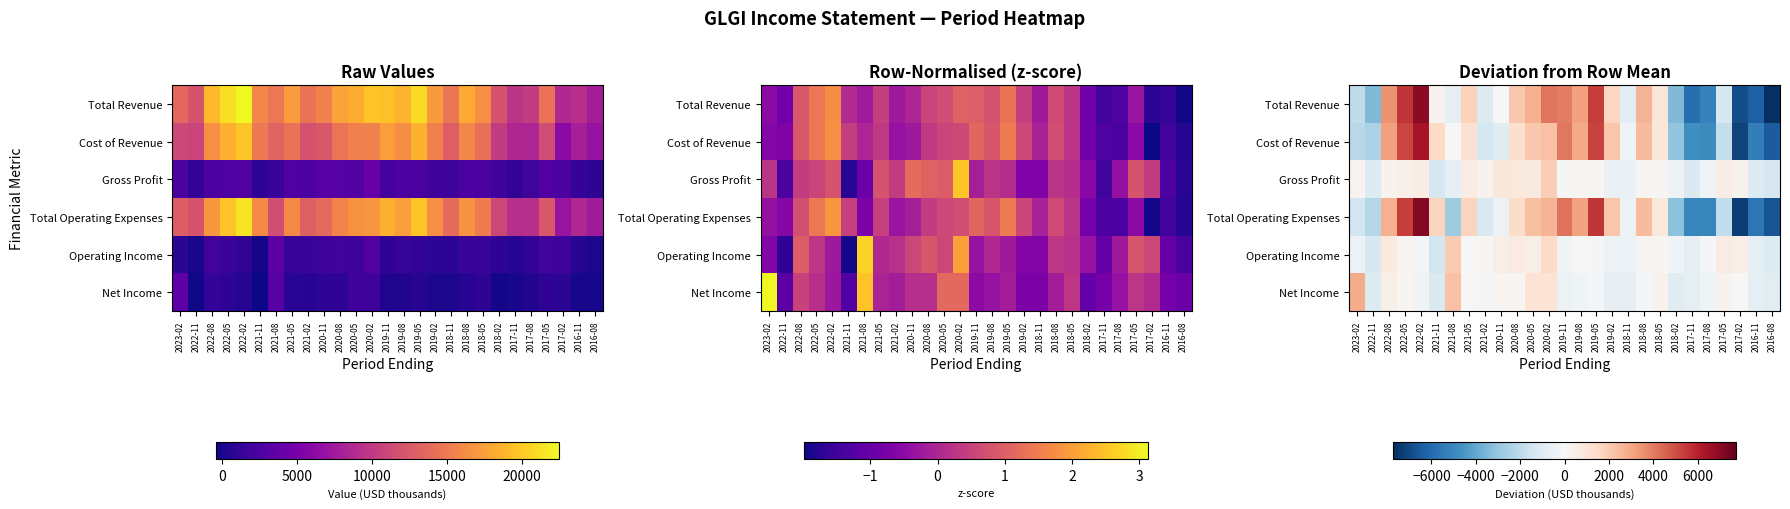

At which label does Cost of Revenue reach its minimum?

2017-02